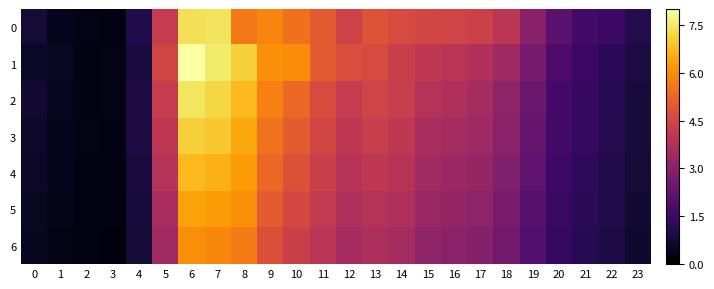

At how many categories does at least one series exceed 4?

13